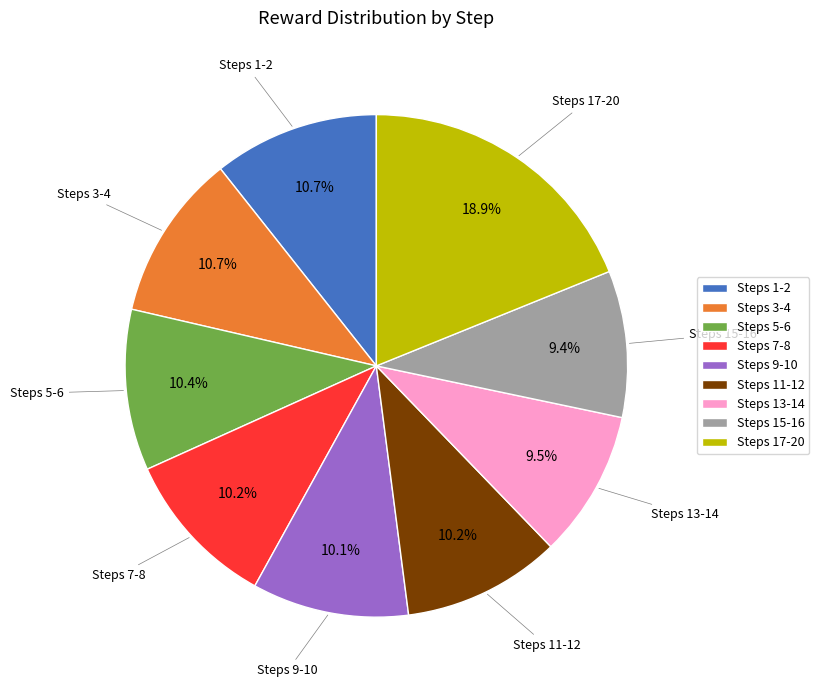

Is there a majority slice in this chart?

No